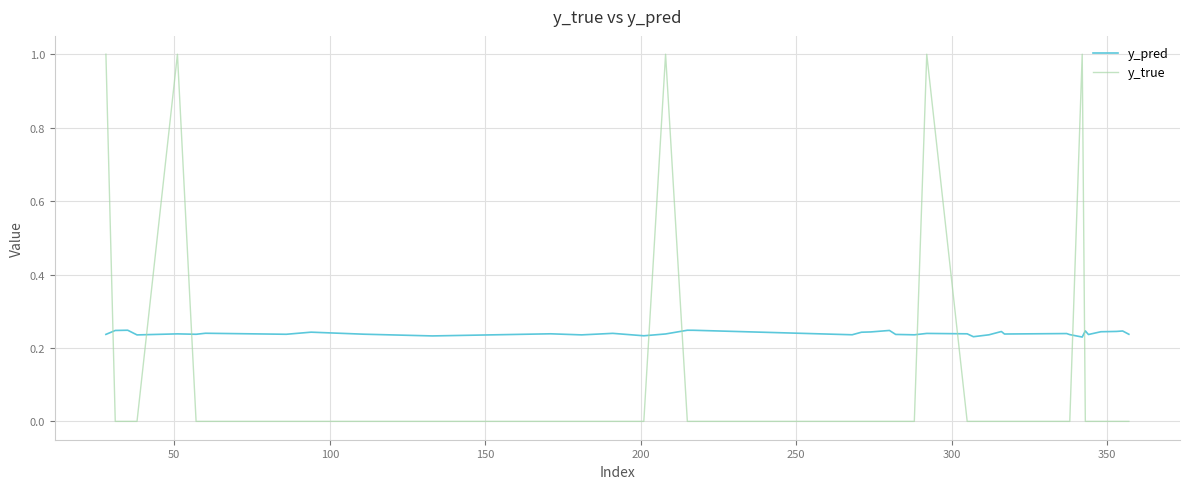

How many lines are shown in the chart?

2